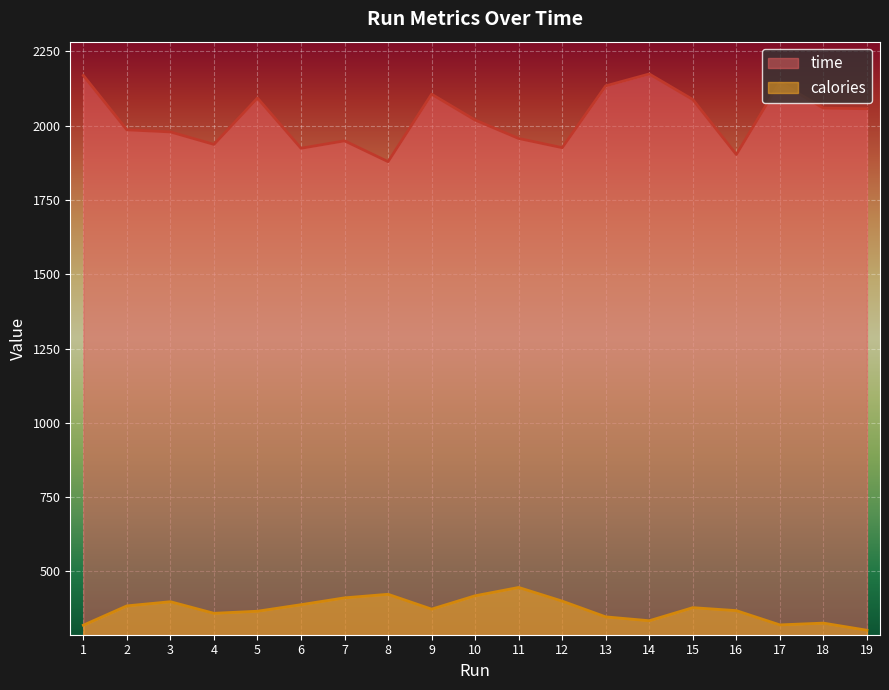

Is the value of calories at 8 greater than the value of time at 8?

No